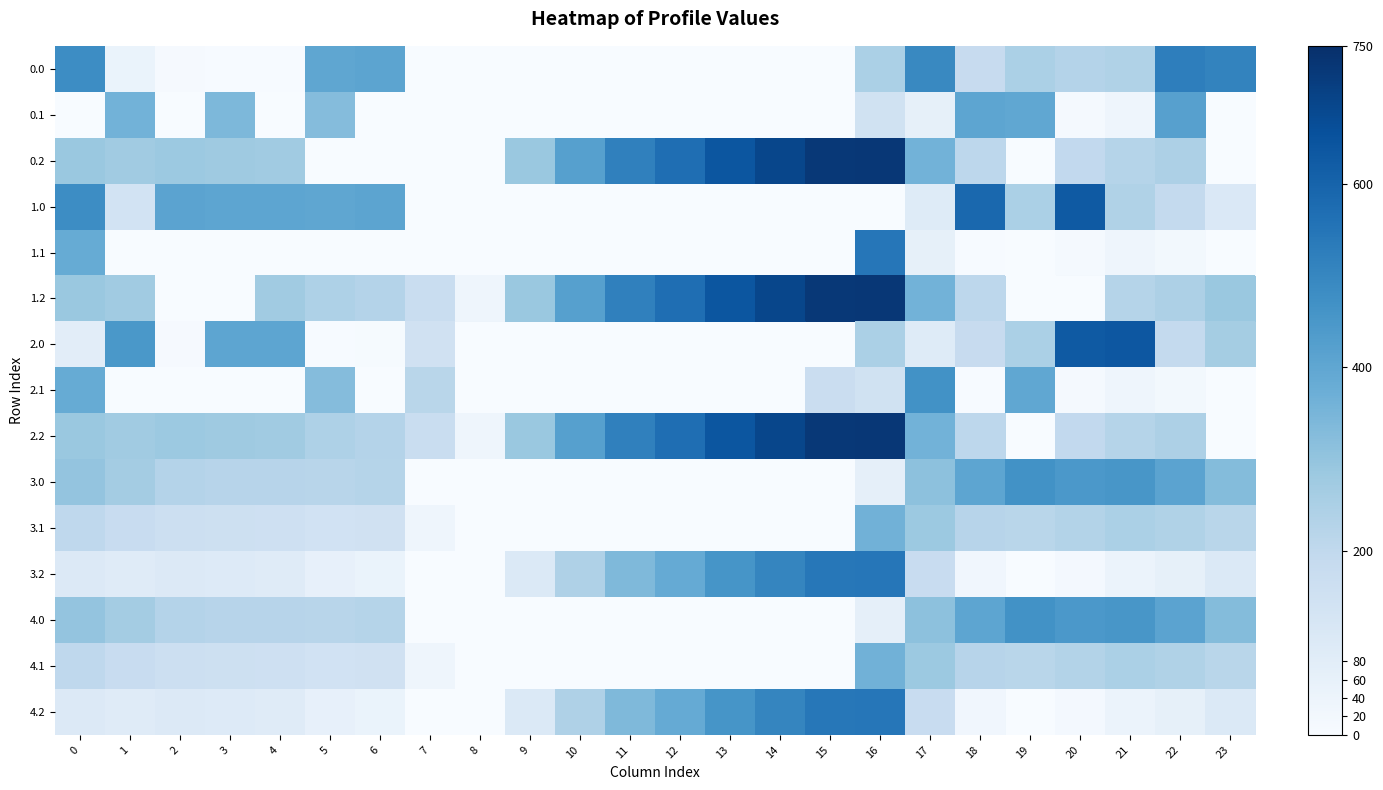

What is the difference between the 3.2 values at 10 and 0?

136.4